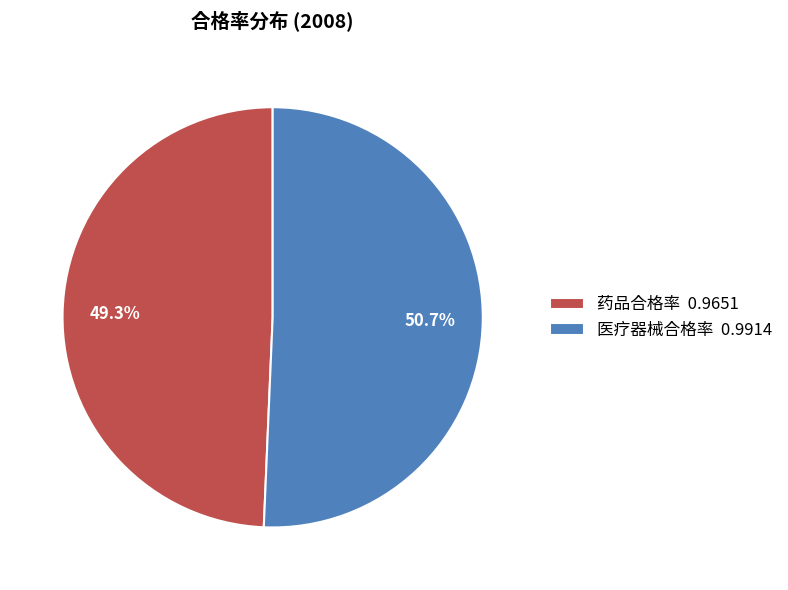

To the nearest percent, what is the average slice percentage?

50%